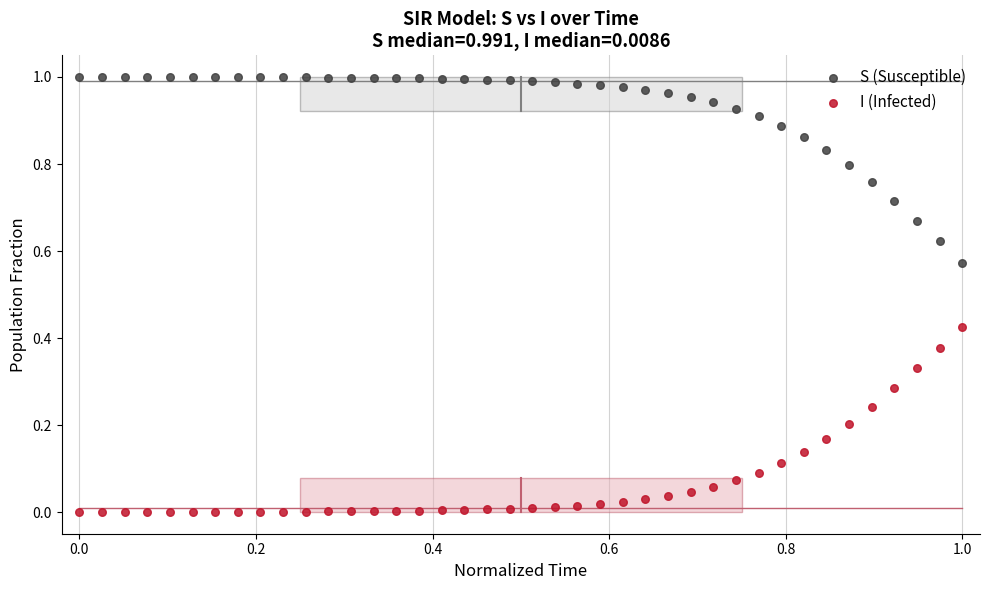

Which series contains the lowest Y value?

I (Infected)